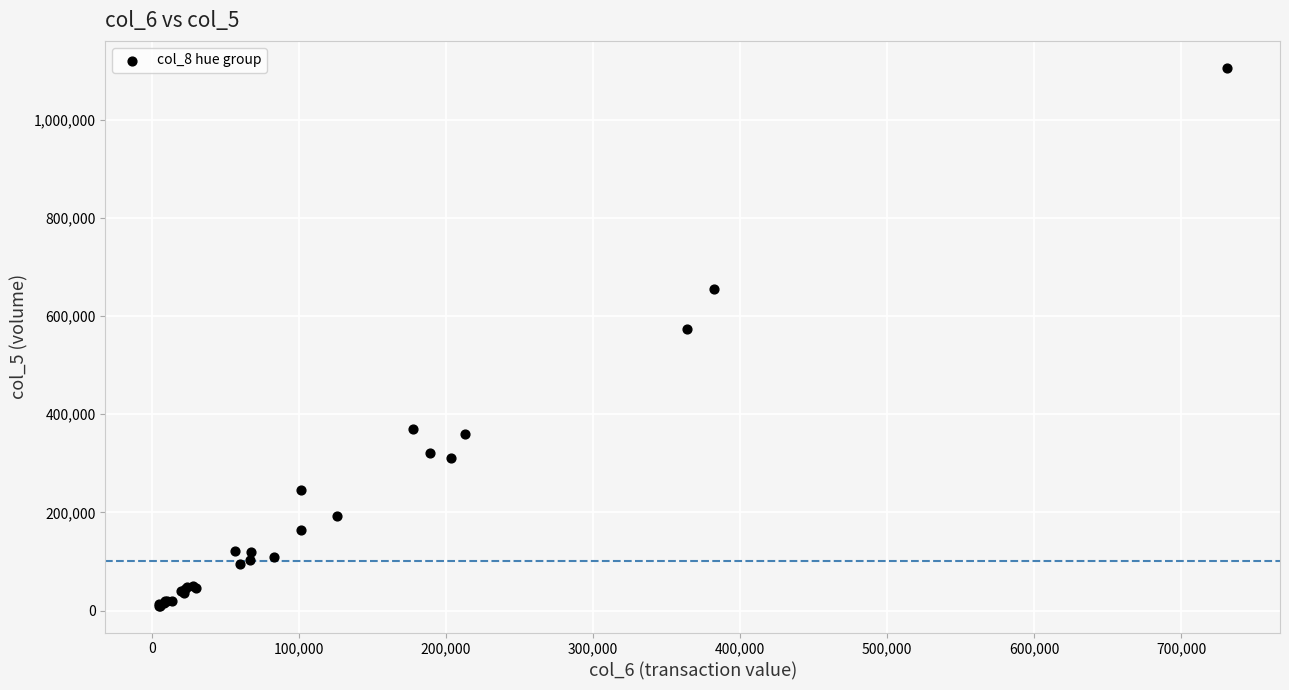

What Y value in the scatter plot is closest to 558000?

573000